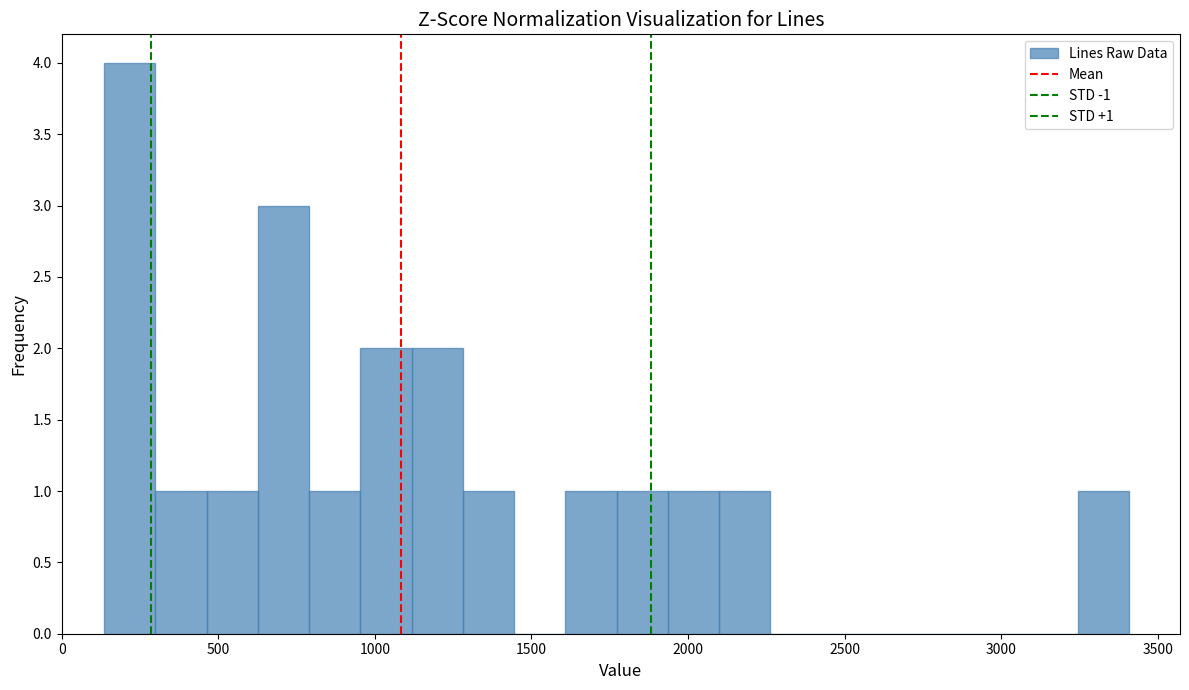

Read against the x-axis, roughly where is the centre of the tallest bar?

200